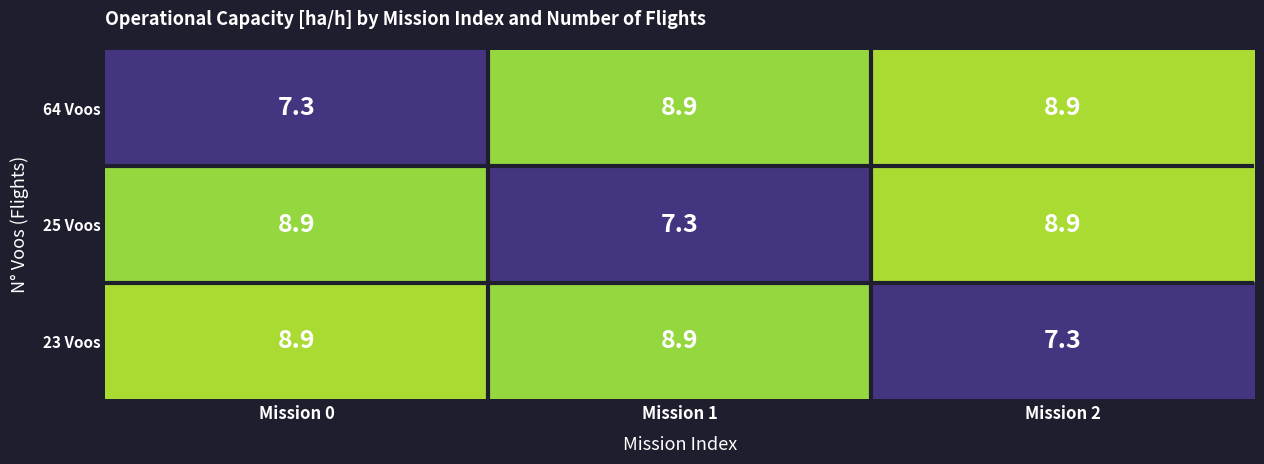

Reading right to left, transcribe all the data shown in this chart.

64 Voos: Mission 2=8.9	Mission 1=8.9	Mission 0=7.3
25 Voos: Mission 2=8.9	Mission 1=7.3	Mission 0=8.9
23 Voos: Mission 2=7.3	Mission 1=8.9	Mission 0=8.9